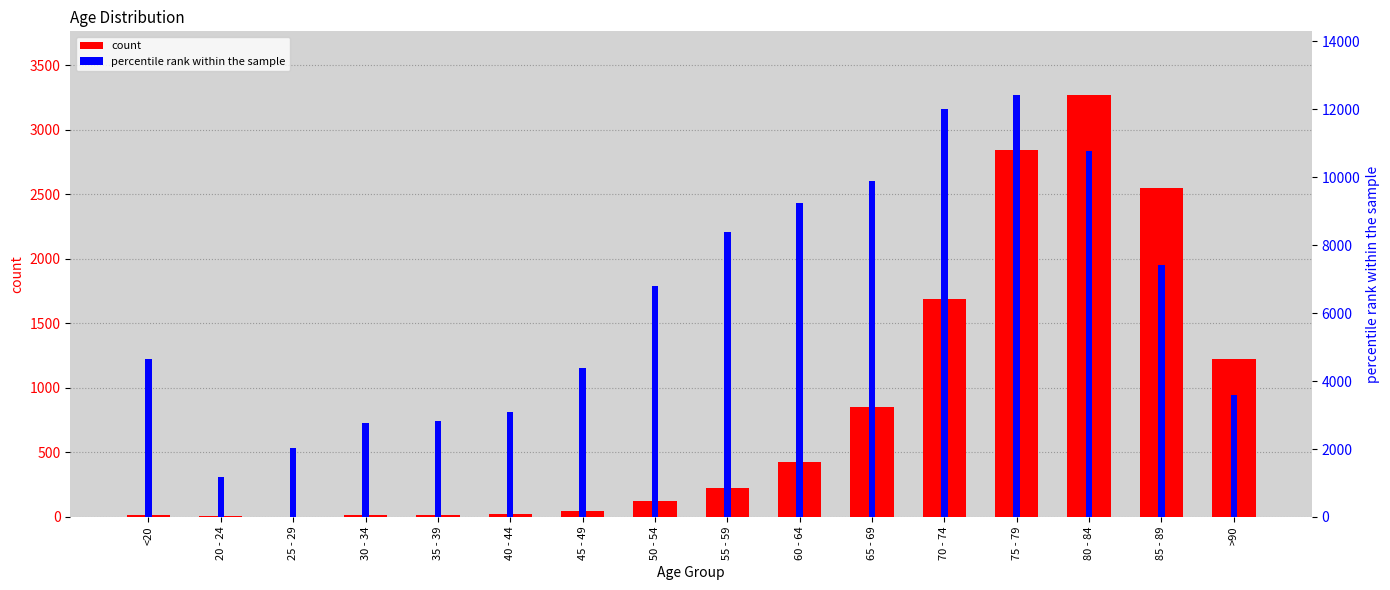

Reading left to right, transcribe all the data shown in this chart.

count: <20=18	20 - 24=4	25 - 29=3	30 - 34=17	35 - 39=18	40 - 44=24	45 - 49=47	50 - 54=126	55 - 59=227	60 - 64=426	65 - 69=850	70 - 74=1690	75 - 79=2848	80 - 84=3273	85 - 89=2548	>90=1224
percentile rank within the sample: <20=4641	20 - 24=1191	25 - 29=2038	30 - 34=2765	35 - 39=2814	40 - 44=3078	45 - 49=4396	50 - 54=6803	55 - 59=8400	60 - 64=9236	65 - 69=9883	70 - 74=12018	75 - 79=12434	80 - 84=10764	85 - 89=7417	>90=3604